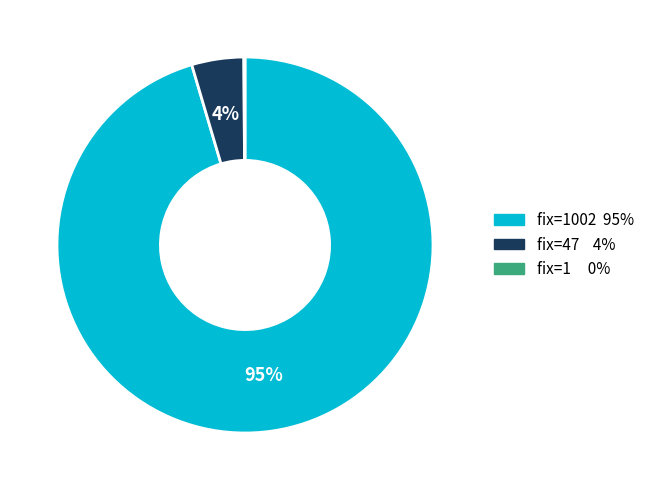

To the nearest percent, what is the average slice percentage?

33%